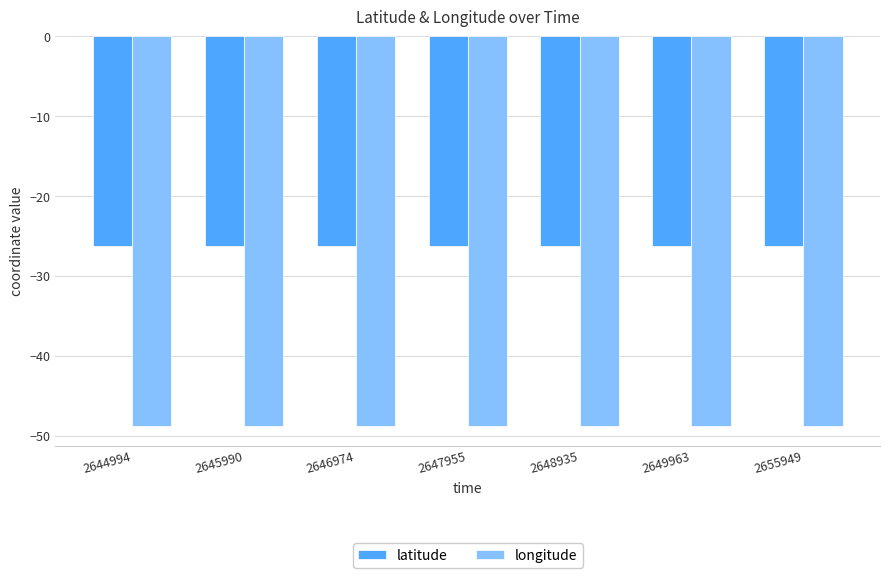

Which series has the largest total across all categories?

latitude